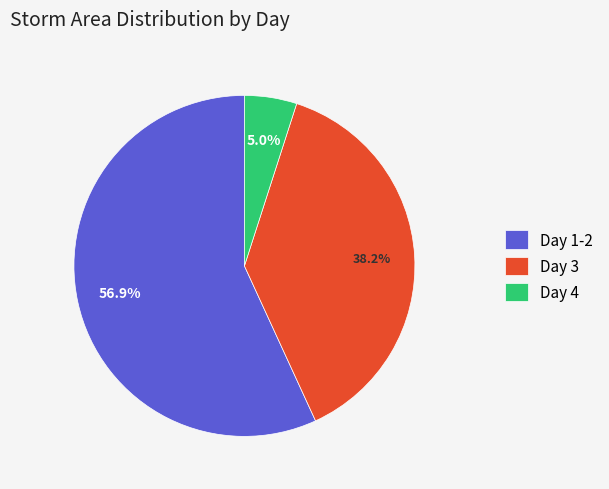

What is the ratio of the value at Day 3 to the value at Day 1-2?

0.7